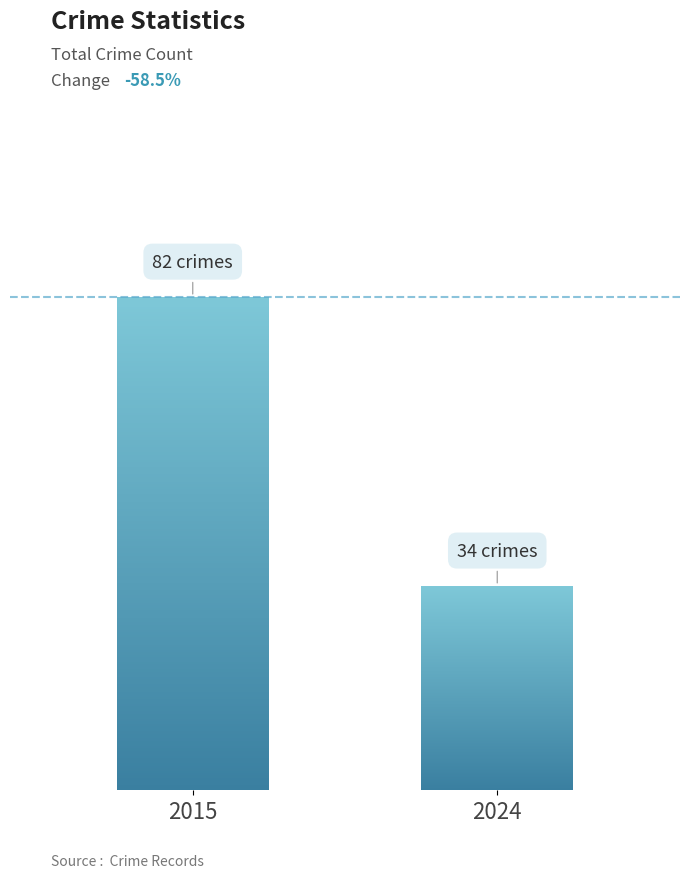

Is it true that the value at 2019 is 119?

False